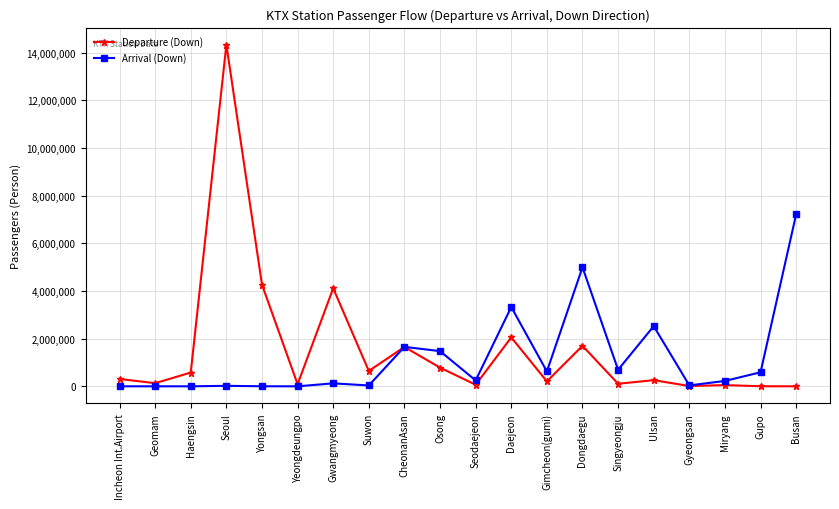

What is the sum of all Departure (Down) values?

31353671